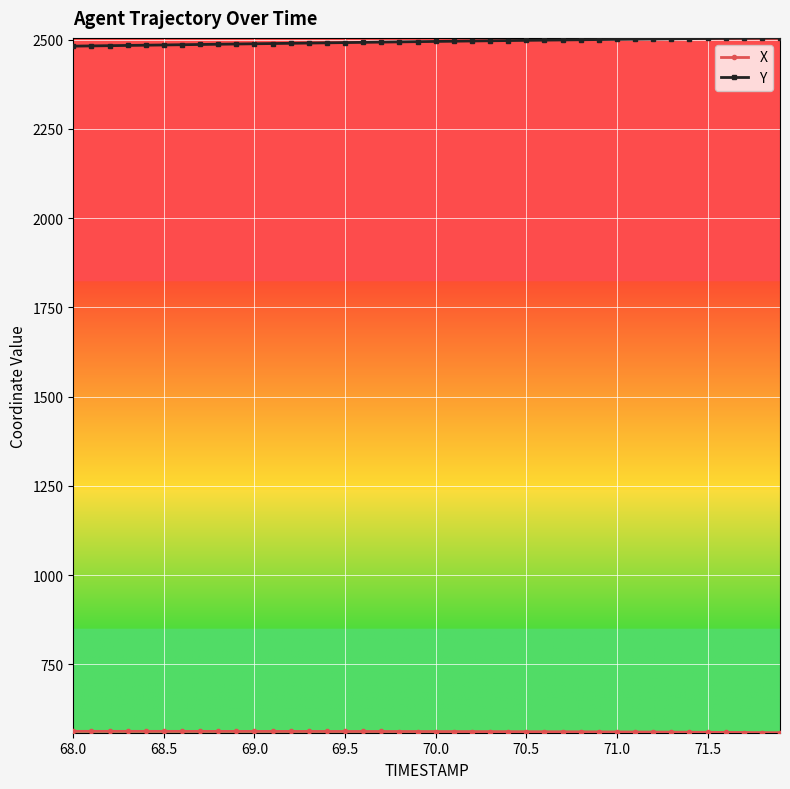

Which series has the largest total across all categories?

Y